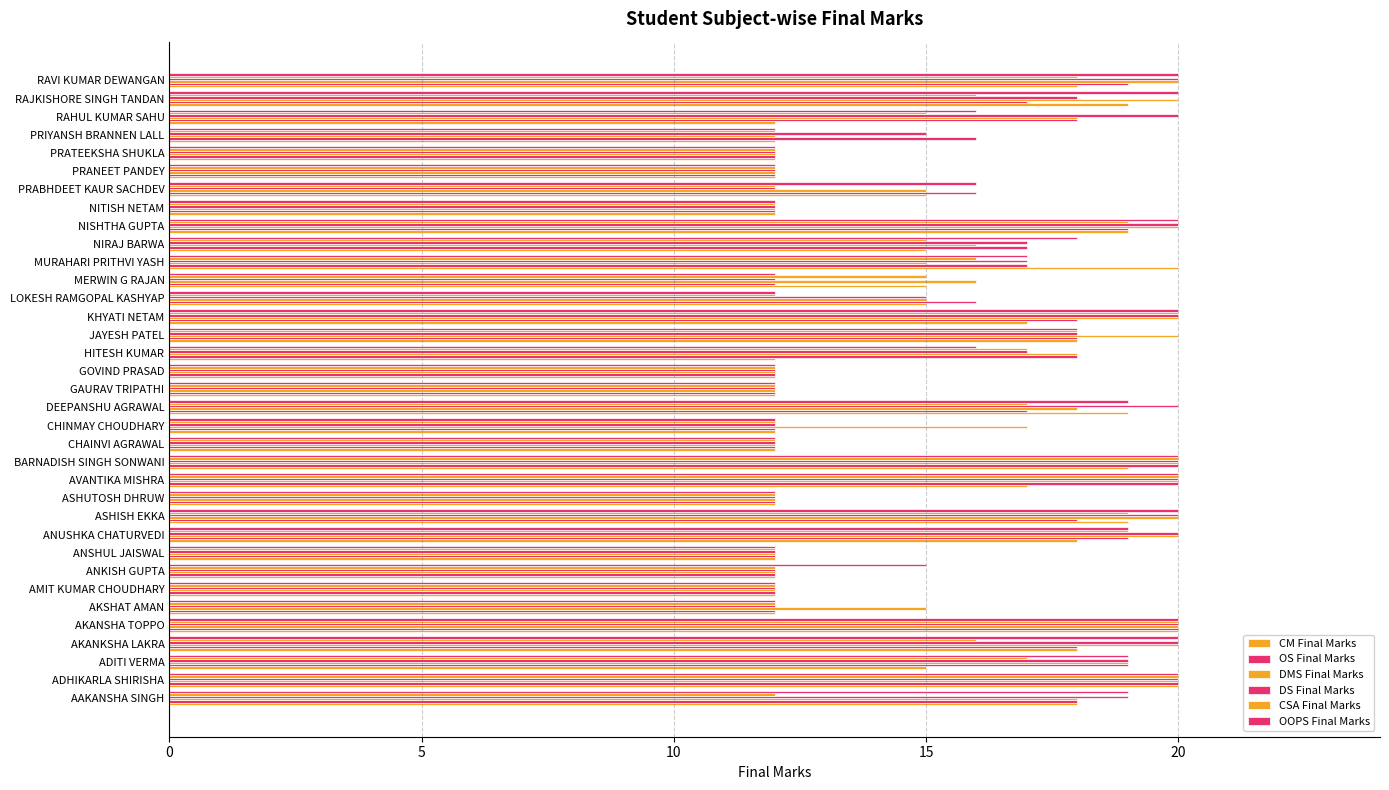

Count the number of categories in the chart.

35